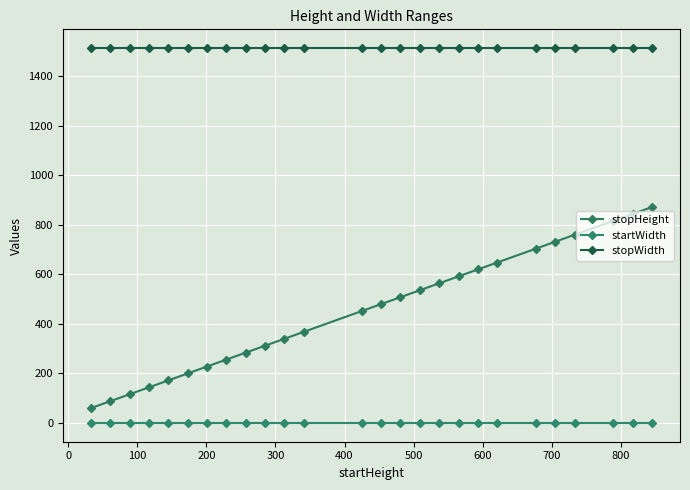

What are all the series names shown in the legend?

stopHeight, startWidth, stopWidth